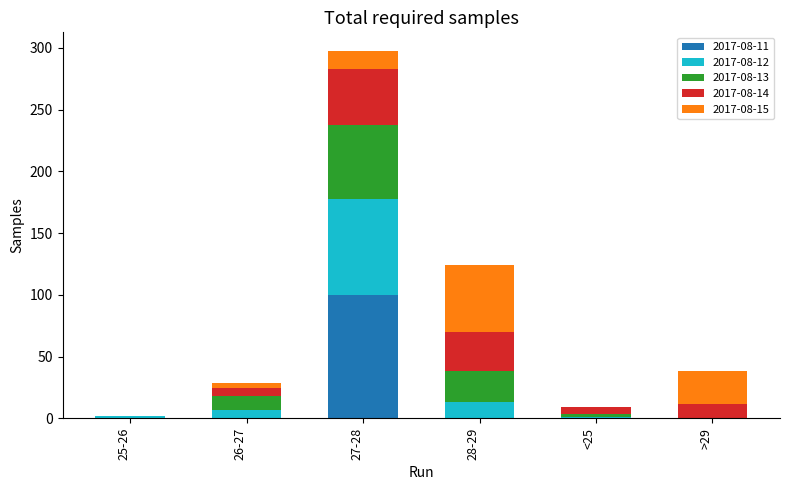

Reading left to right, transcribe the values for 2017-08-11.

25-26=0.0	26-27=0.0	27-28=100.0	28-29=0.0	<25=0.0	>29=0.0